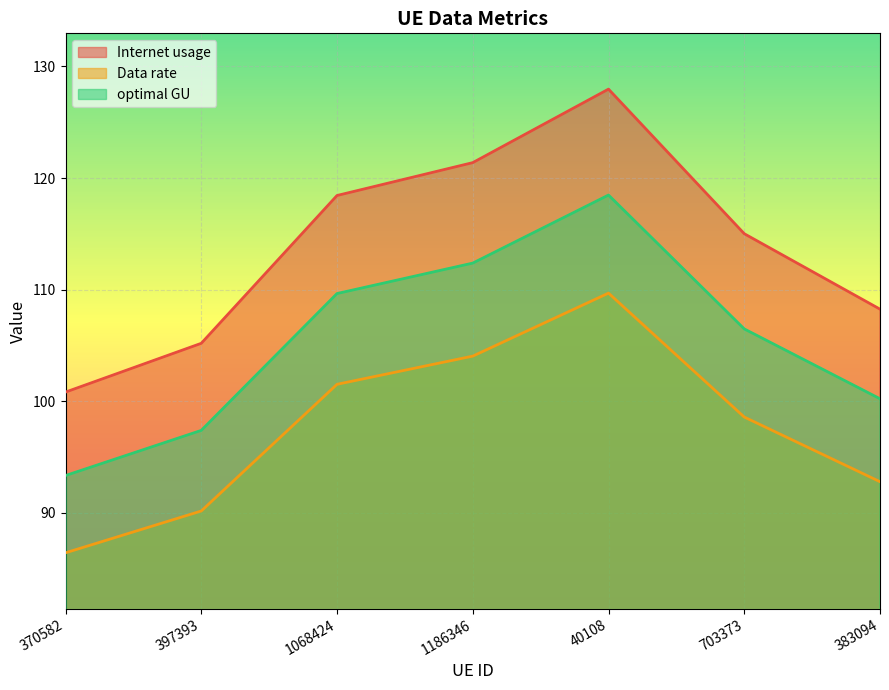

What is the value of the Internet usage point at the 6th from the left?

115.0